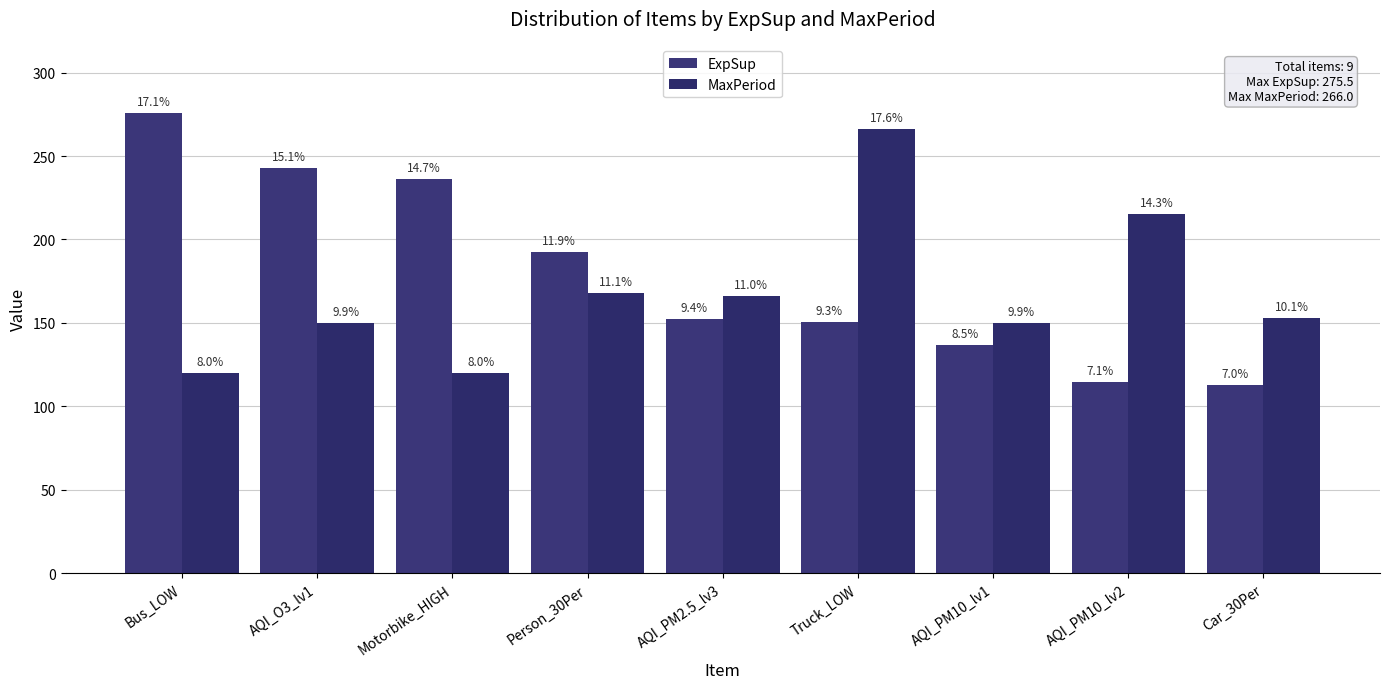

Which series has the widest spread of values?

ExpSup